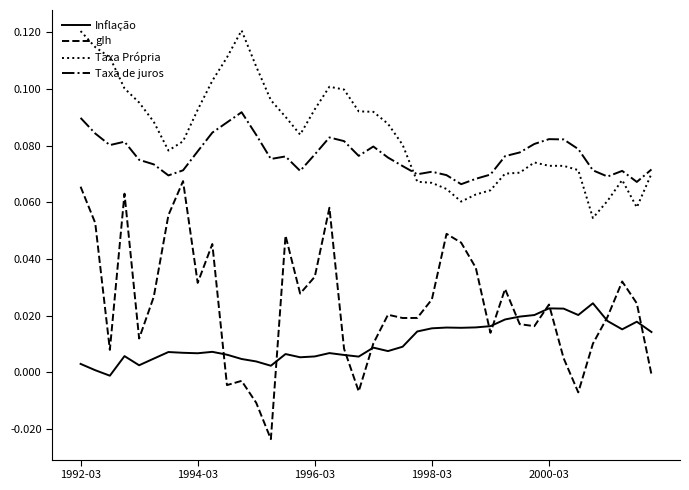

How many values in Inflação are above zero?

39